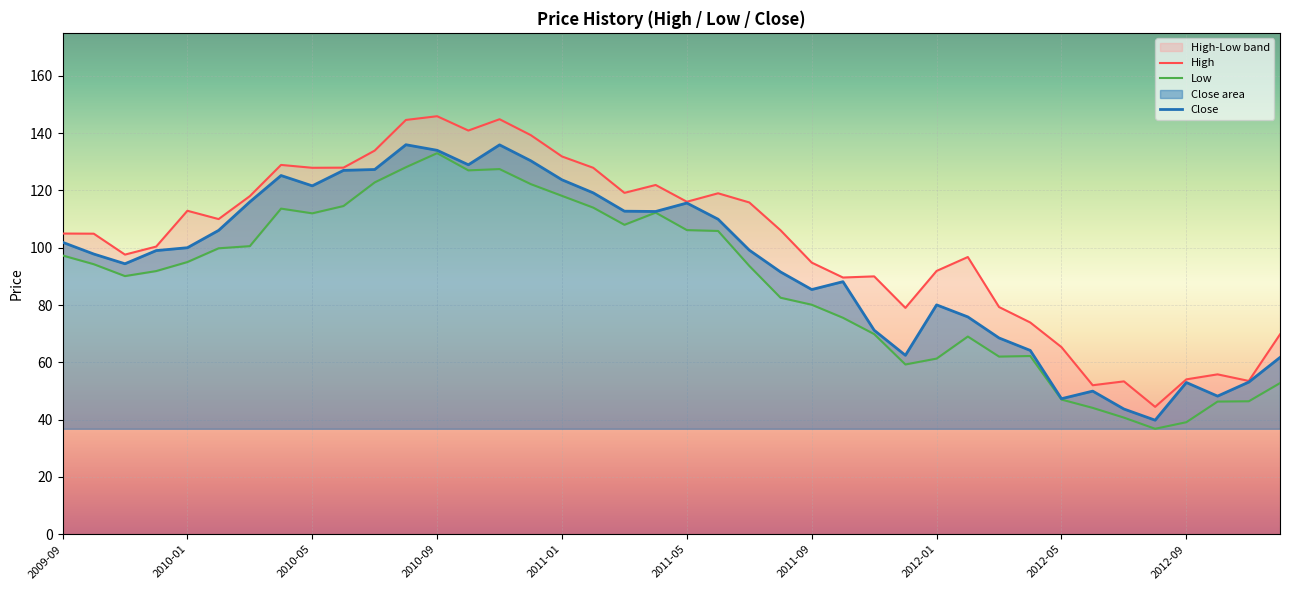

What is the value of the Close point at the 16th from the left?

130.4